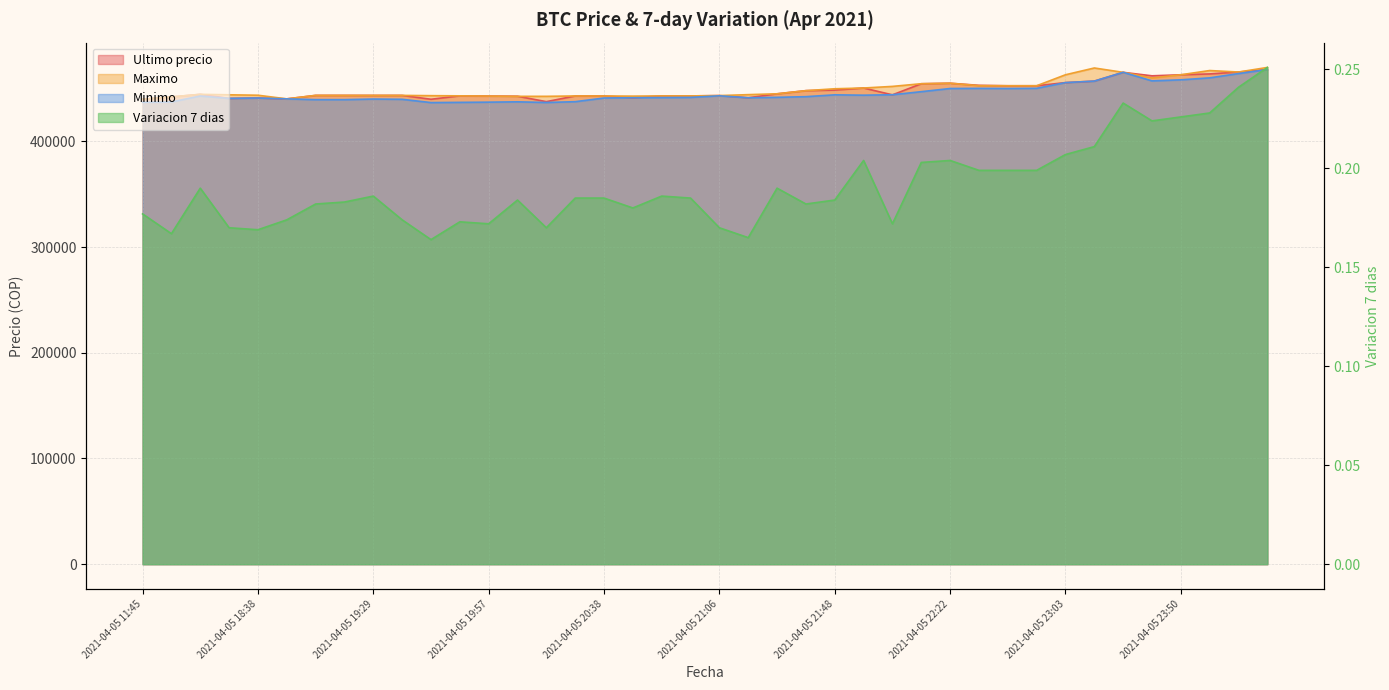

How many lines are shown in the chart?

4